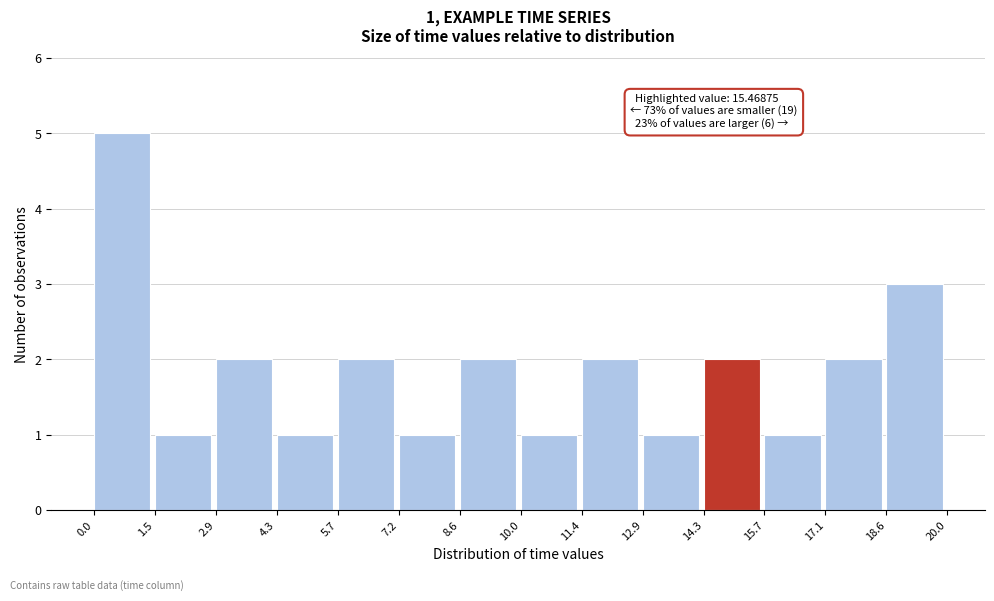

Which range on the x-axis has the tallest bar?

0.0 to 1.5